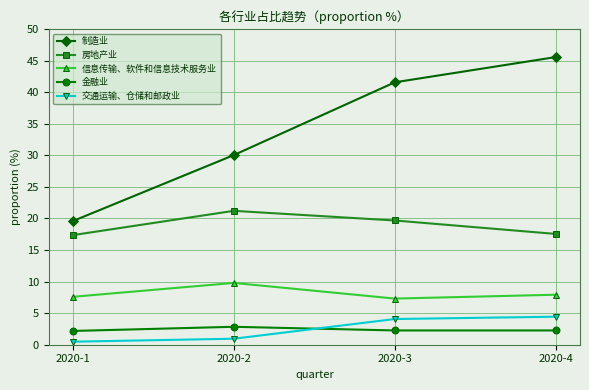

How many lines are shown in the chart?

5